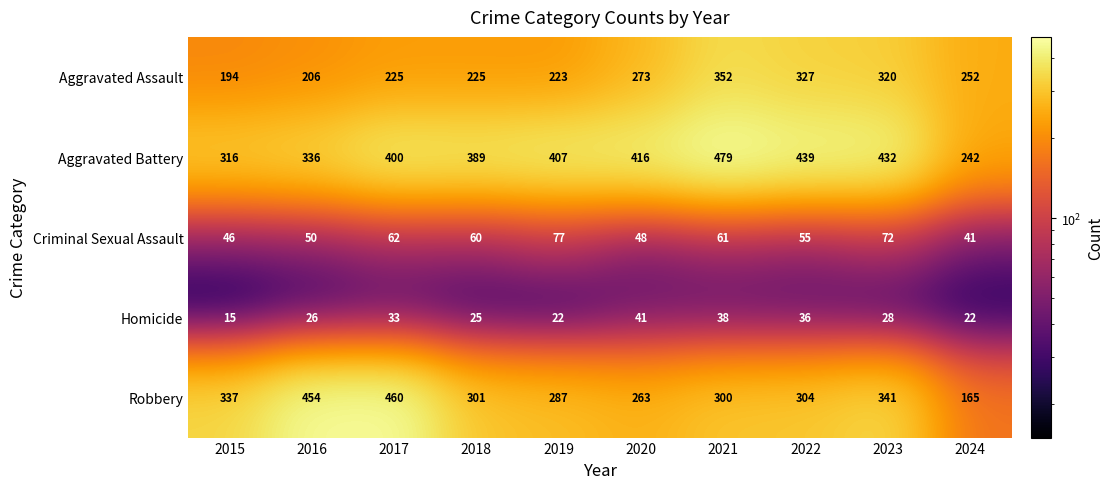

At how many categories does at least one series exceed 52?

10